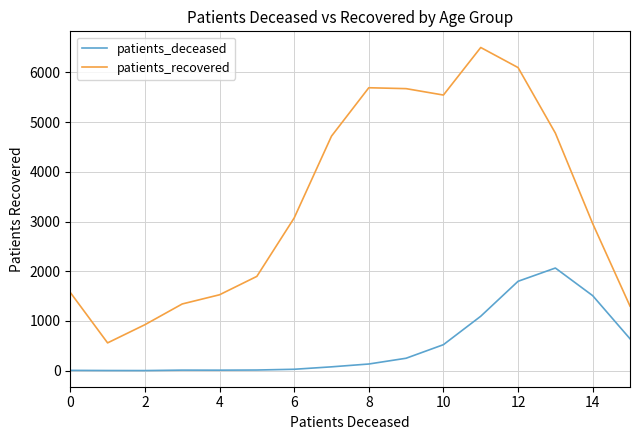

List the series in order of their overall mean, highest first.

patients_recovered, patients_deceased